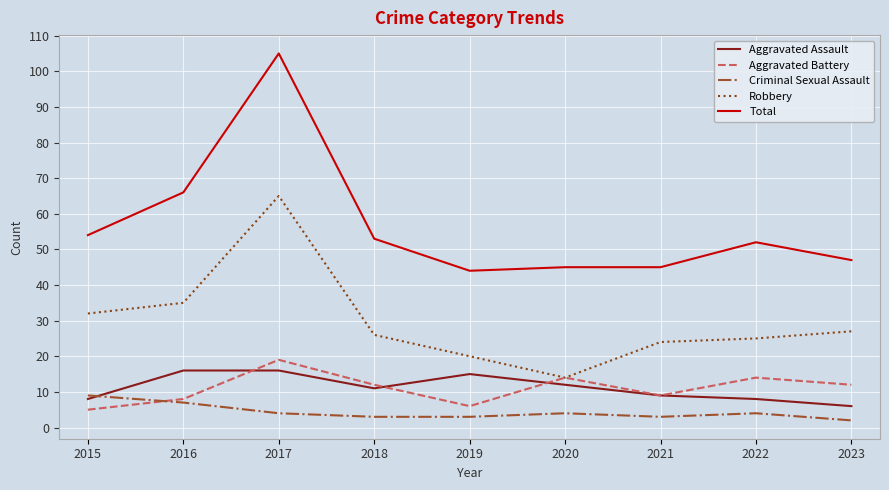

Reading right to left, extract all data points from this chart.

Aggravated Assault: 6	8	9	12	15	11	16	16	8
Aggravated Battery: 12	14	9	14	6	12	19	8	5
Criminal Sexual Assault: 2	4	3	4	3	3	4	7	9
Robbery: 27	25	24	14	20	26	65	35	32
Total: 47	52	45	45	44	53	105	66	54